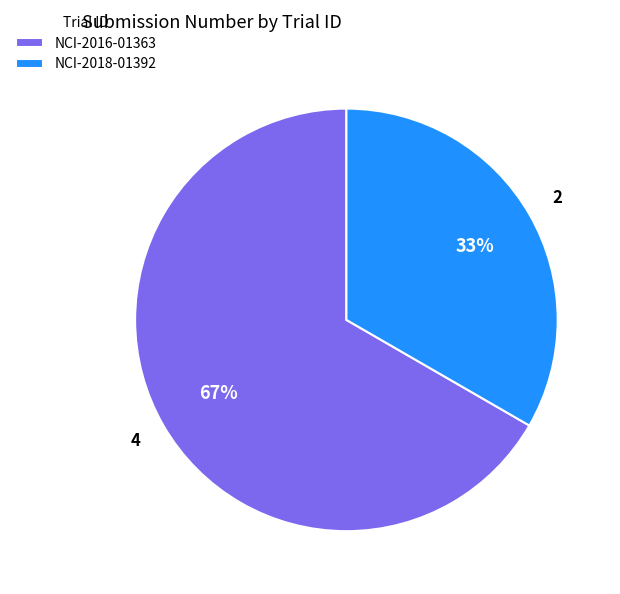

Which slice is the smallest?

NCI-2018-01392